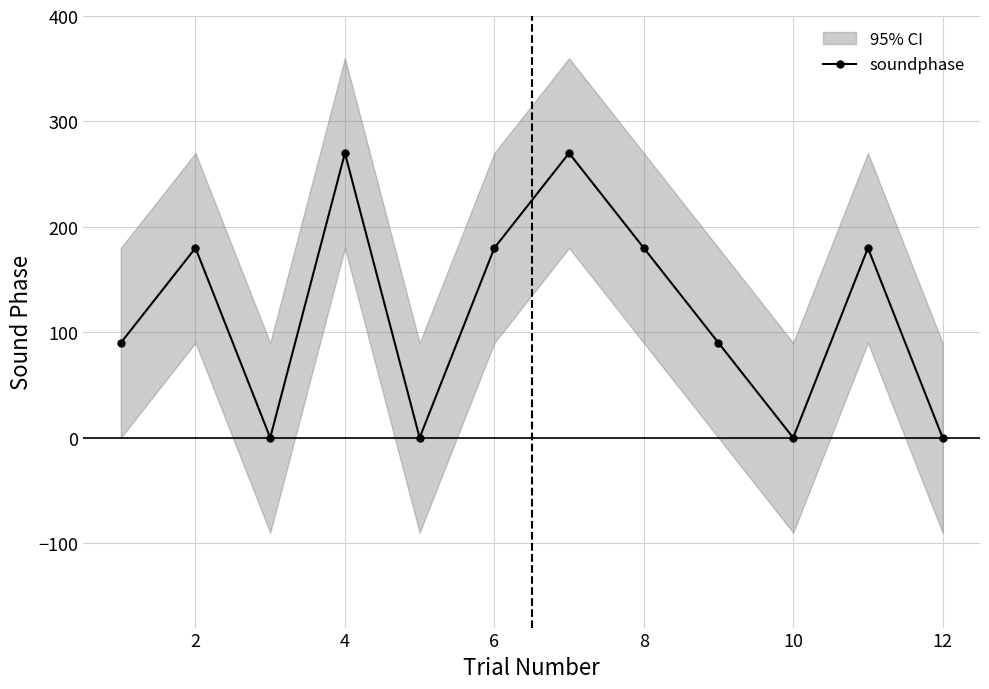

Reading right to left, what are all the values shown in this chart?

0	180	0	90	180	270	180	0	270	0	180	90